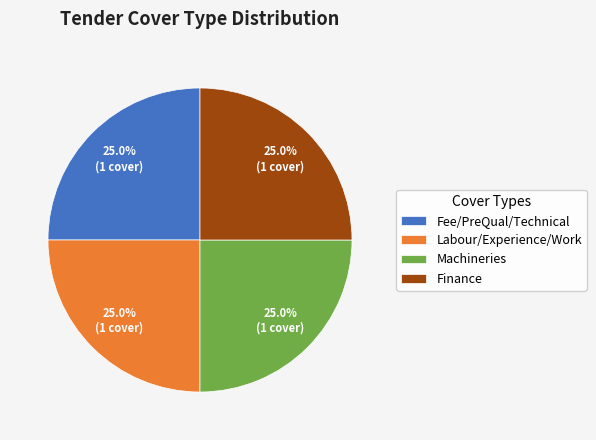

Approximately how many times larger is the value at Labour/Experience/Work compared to Finance?

1.0